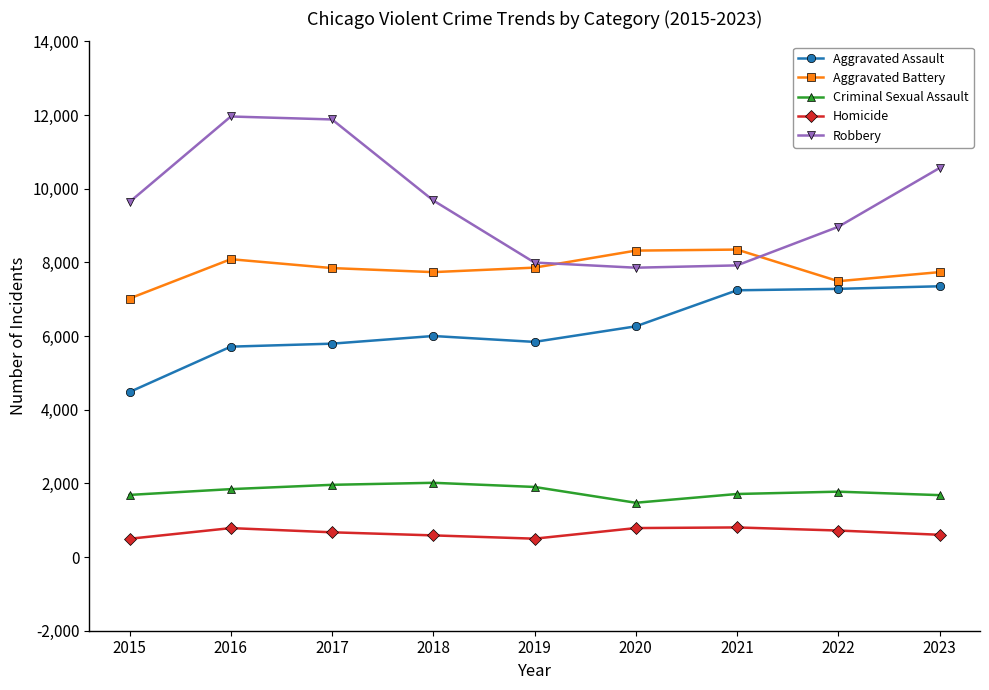

What is the sum of all Criminal Sexual Assault values?

16053